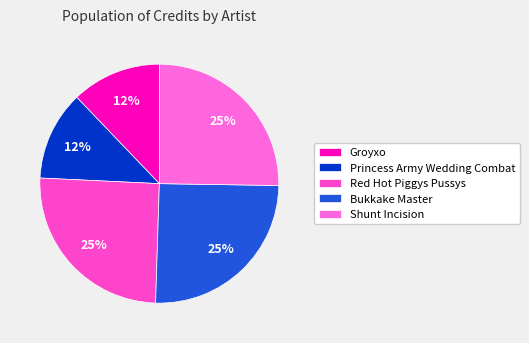

Count the number of slices in the pie.

5